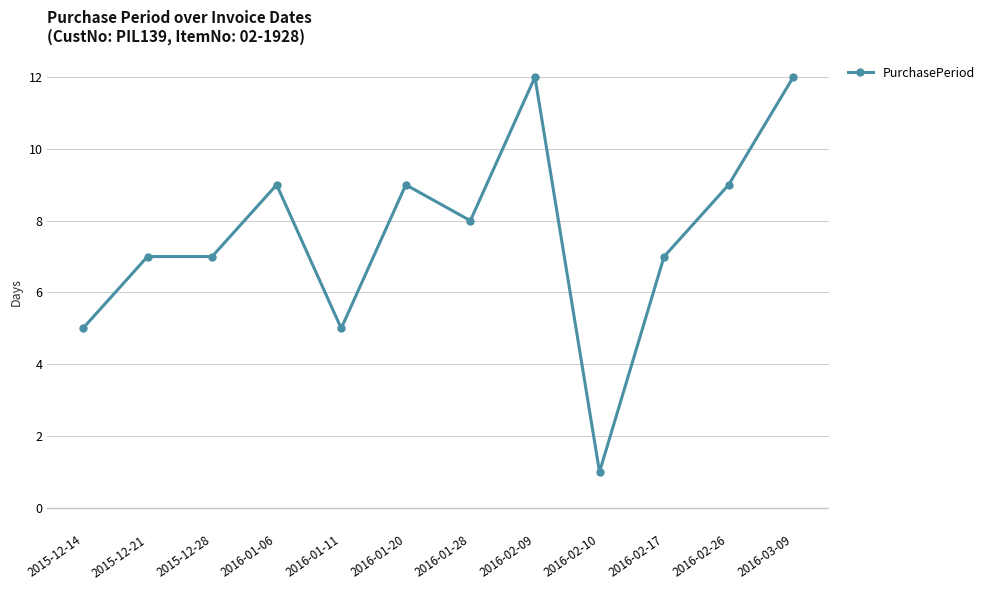

What is the difference between the maximum and minimum values?

11